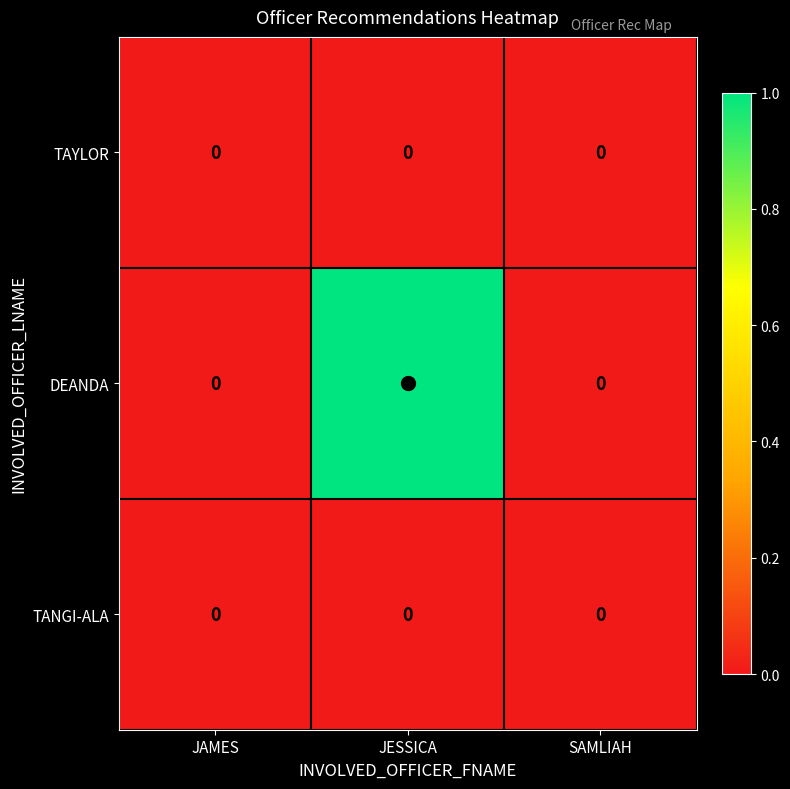

At which category does the chart reach its peak across all series?

JESSICA